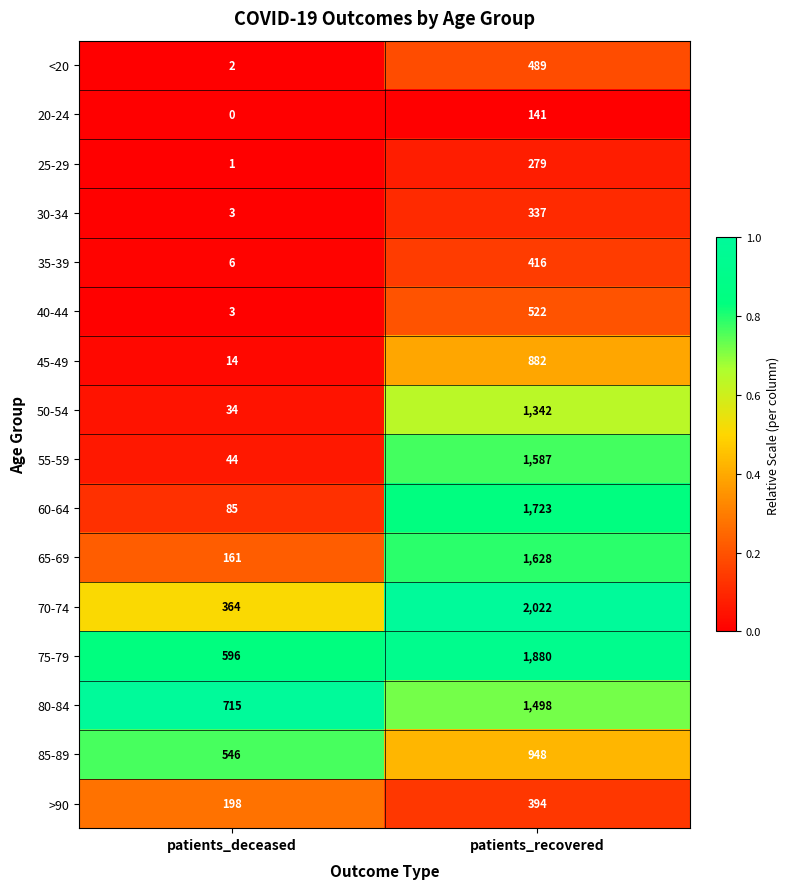

True or false: 45-49 has a value of 23 at patients_deceased.

False